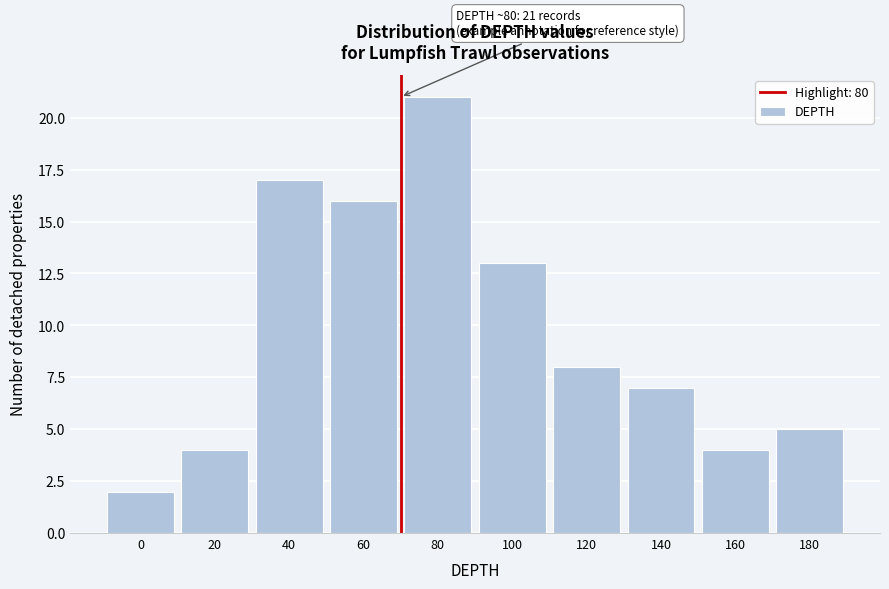

Reading right to left, extract all data points from this chart.

180=5	160=4	140=7	120=8	100=13	80=21	60=16	40=17	20=4	0=2